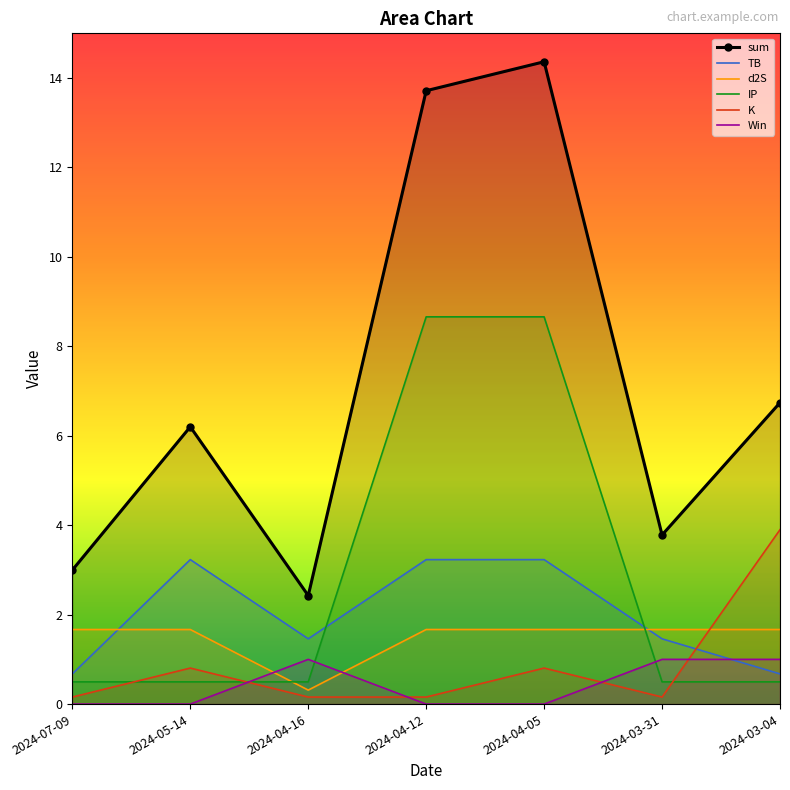

List the series in order of their peak value, highest first.

sum, IP, K, TB, d2S, Win